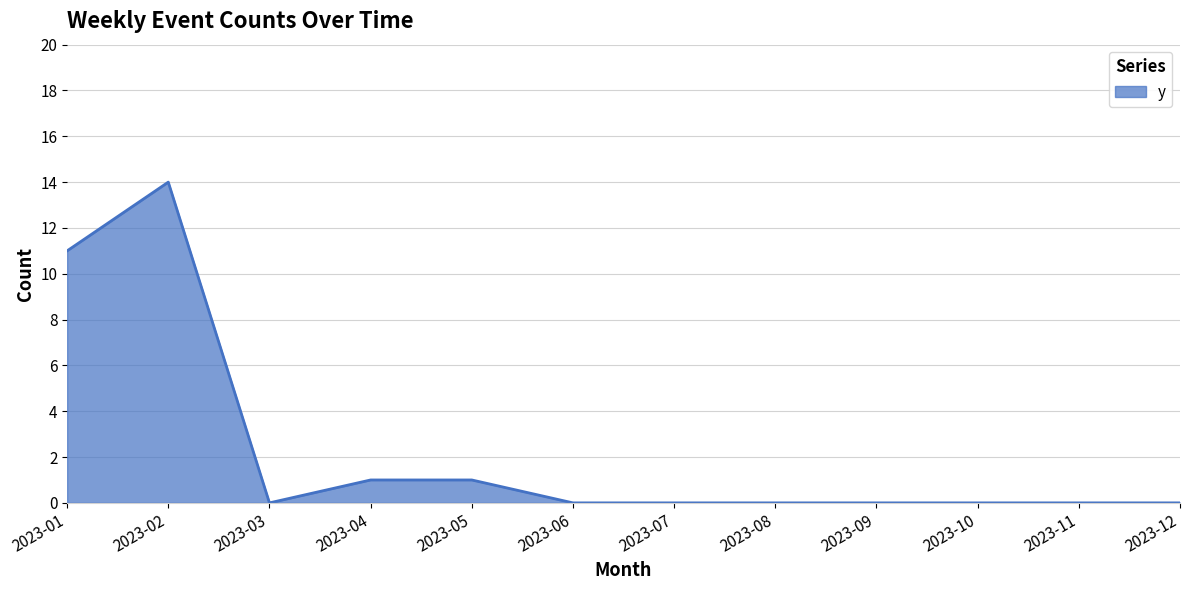

Which label corresponds to the largest value in the chart?

2023-02